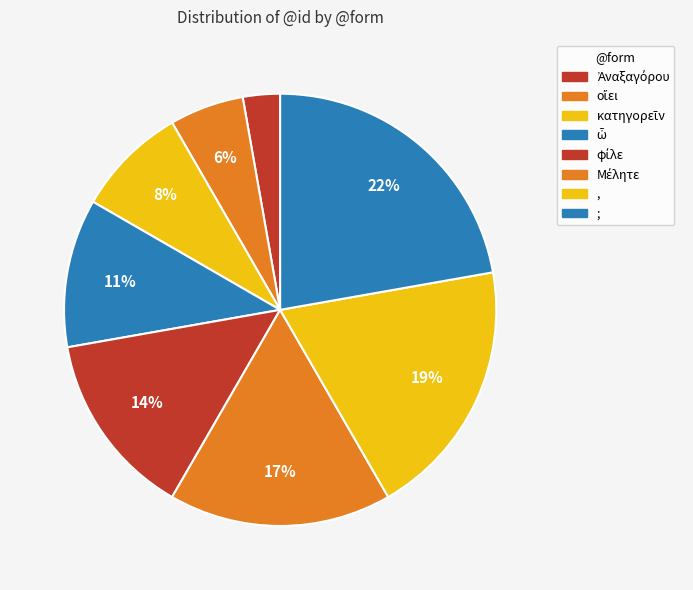

How many segments does this pie chart have?

8